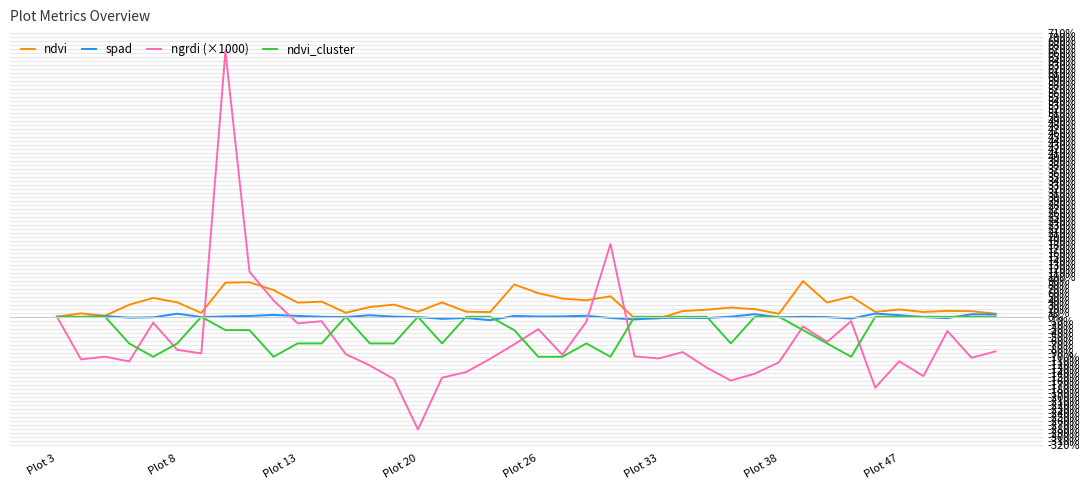

What is the highest value of the ndvi series?

89.0